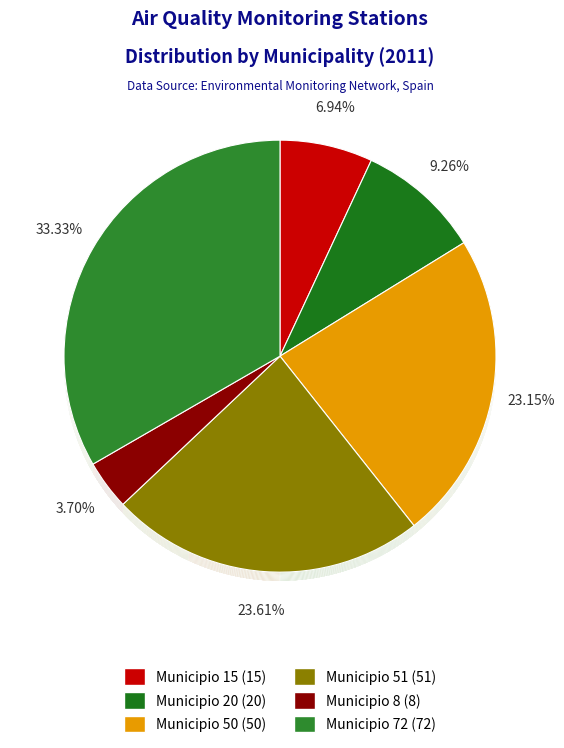

What is the change in value from MUNICIPIO 15 (ESTACION 1) to MUNICIPIO 72 (ESTACION 1)?

+57